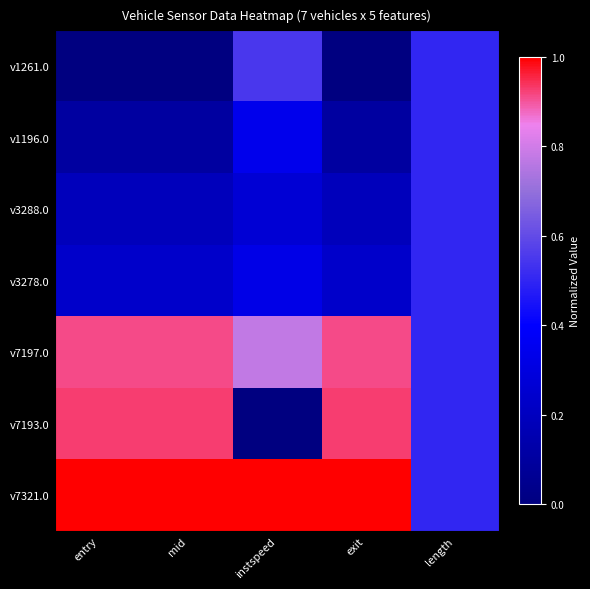

What is the greatest value displayed?

1.0